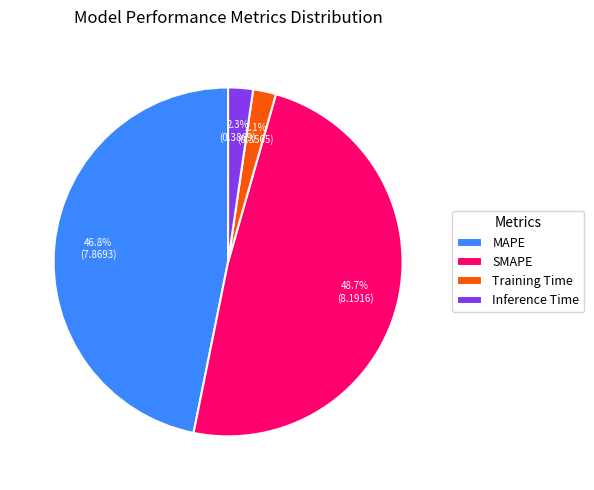

Which slice is the largest?

SMAPE